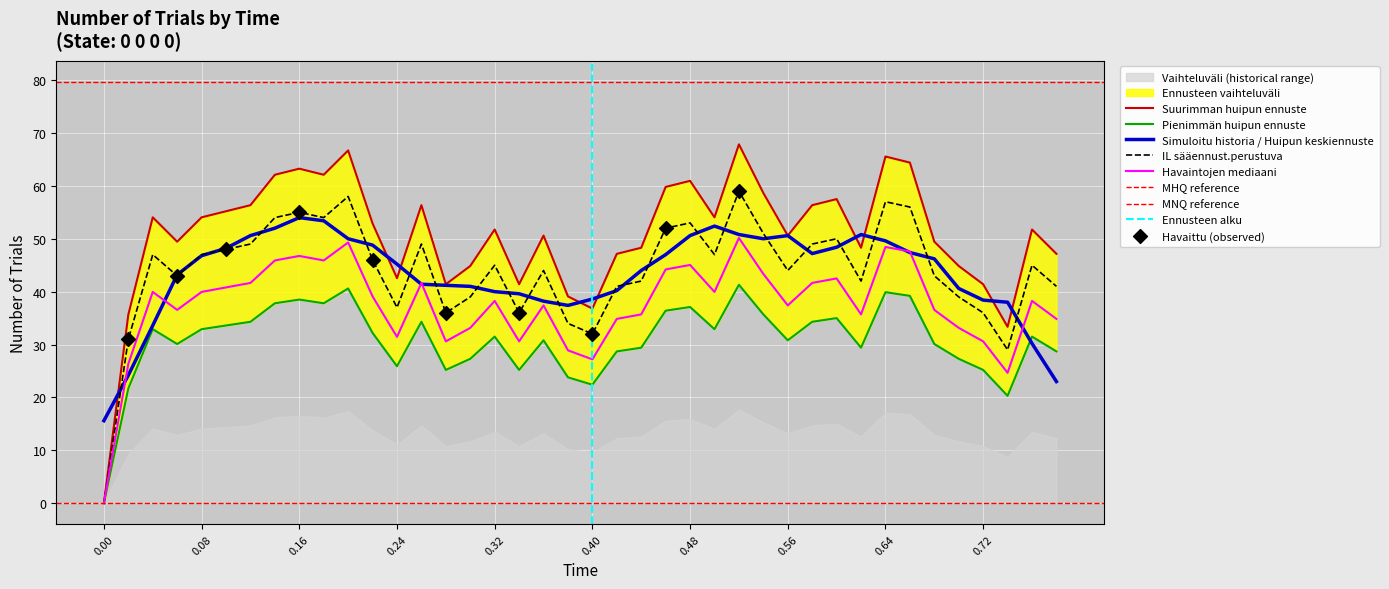

What is the highest value of the Simuloitu historia / Huipun keskiennuste series?

54.0